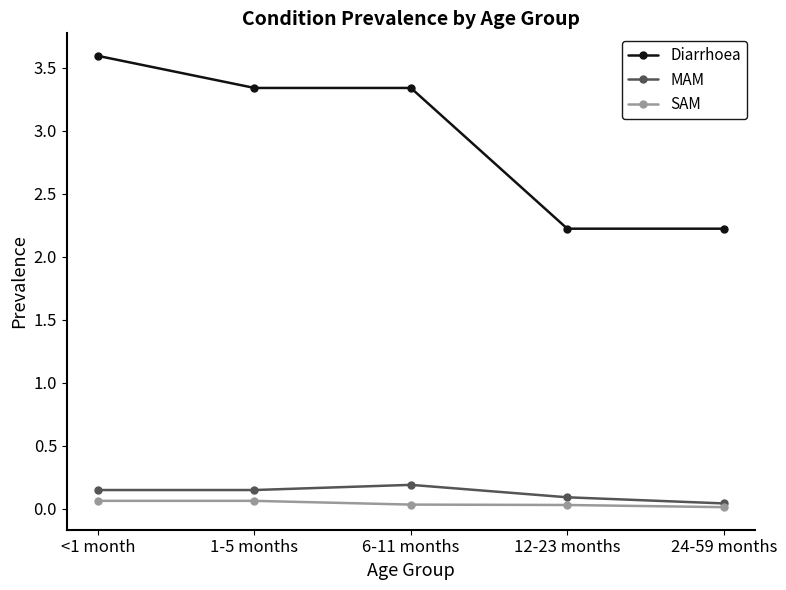

List the series in order of their peak value, lowest first.

SAM, MAM, Diarrhoea